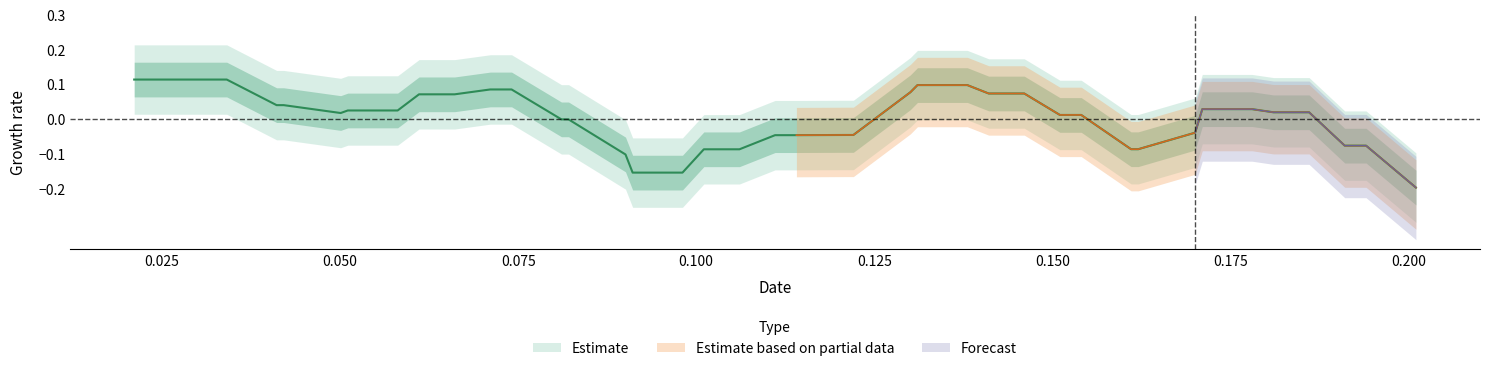

Reading left to right, what are all the values shown in this chart?

0.1	0.1	0.1	0.0	0.0	0.0	0.0	0.0	0.1	0.1	0.1	0.1	-0.0	-0.0	-0.1	-0.2	-0.2	-0.1	-0.1	-0.0	-0.0	-0.0	-0.0	0.1	0.1	0.1	0.1	0.1	0.0	0.0	-0.1	-0.1	-0.0	0.0	0.0	0.0	0.0	-0.1	-0.1	-0.2